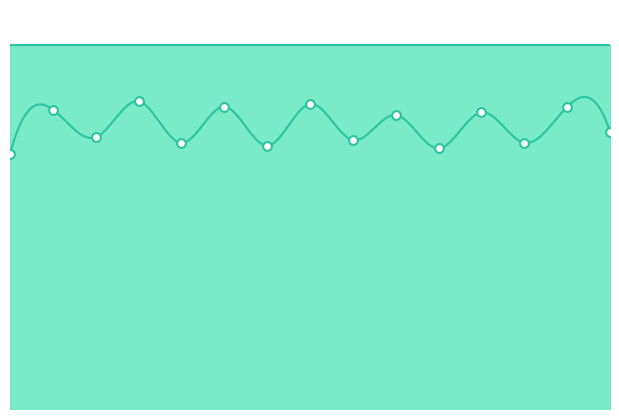

Which series reaches the maximum Y coordinate?

Base case diesel consumed